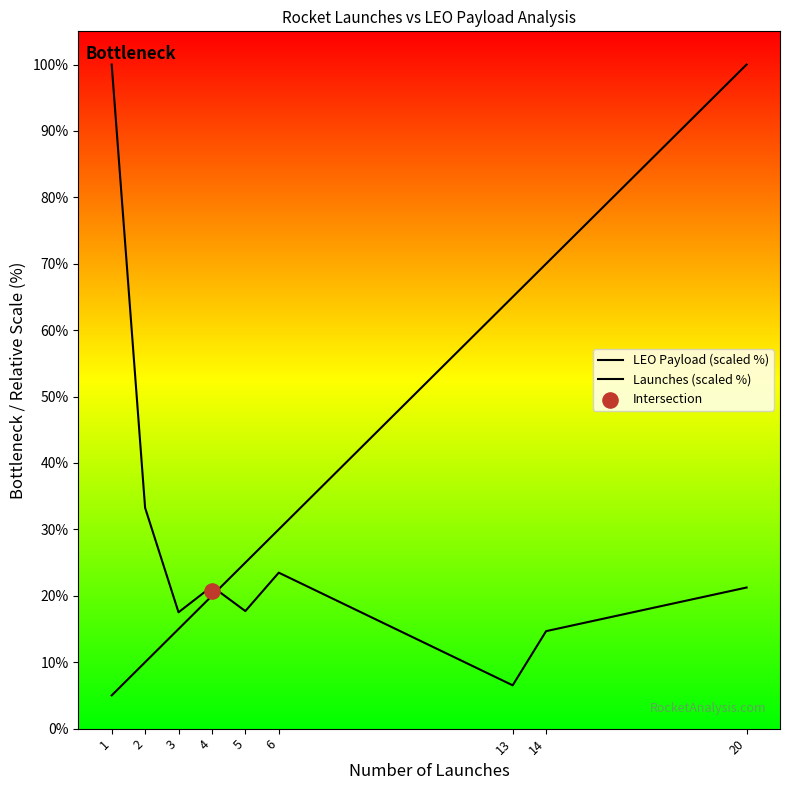

Which series has the widest spread of Y values?

Launches (scaled %)